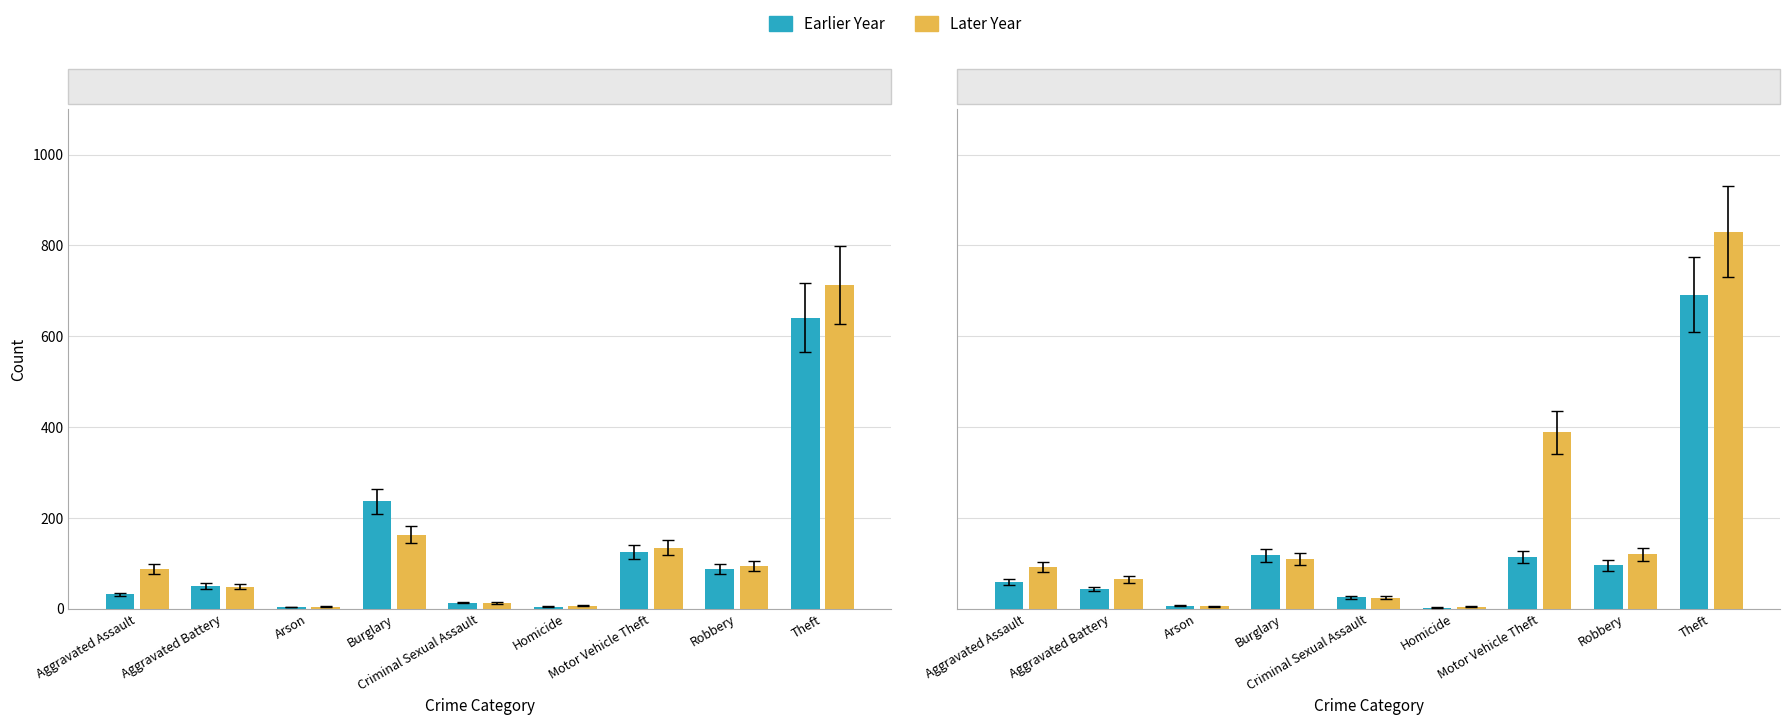

Where does the 2015 series first go above 56?

Burglary